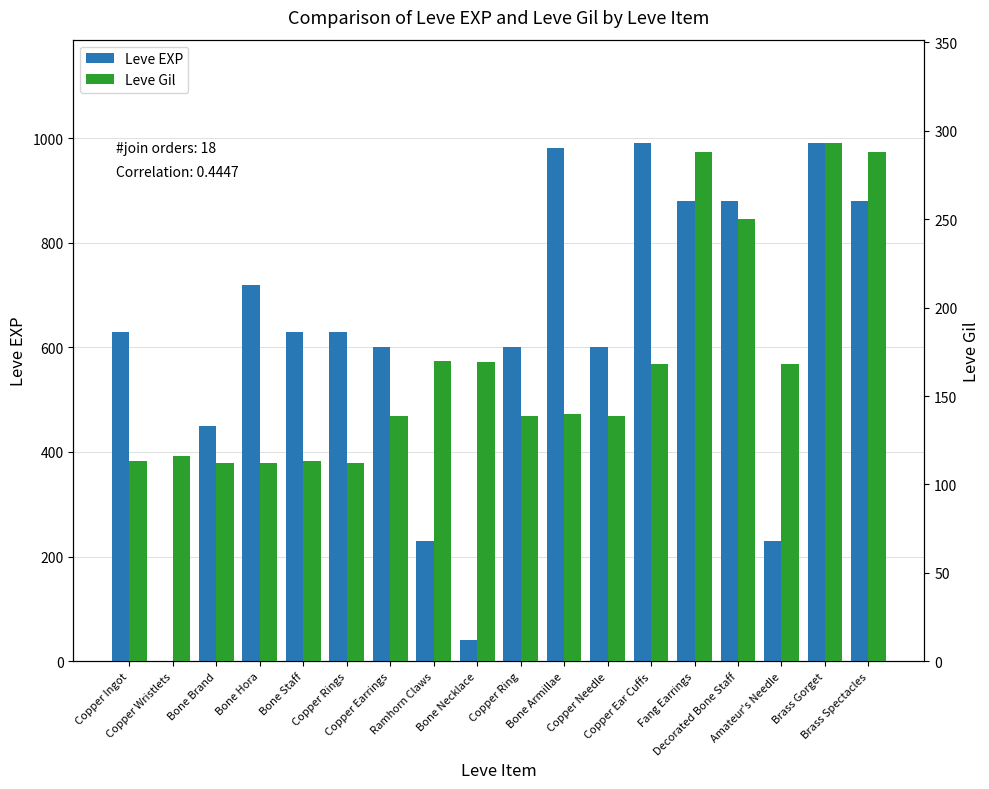

How many groups of bars are there?

18